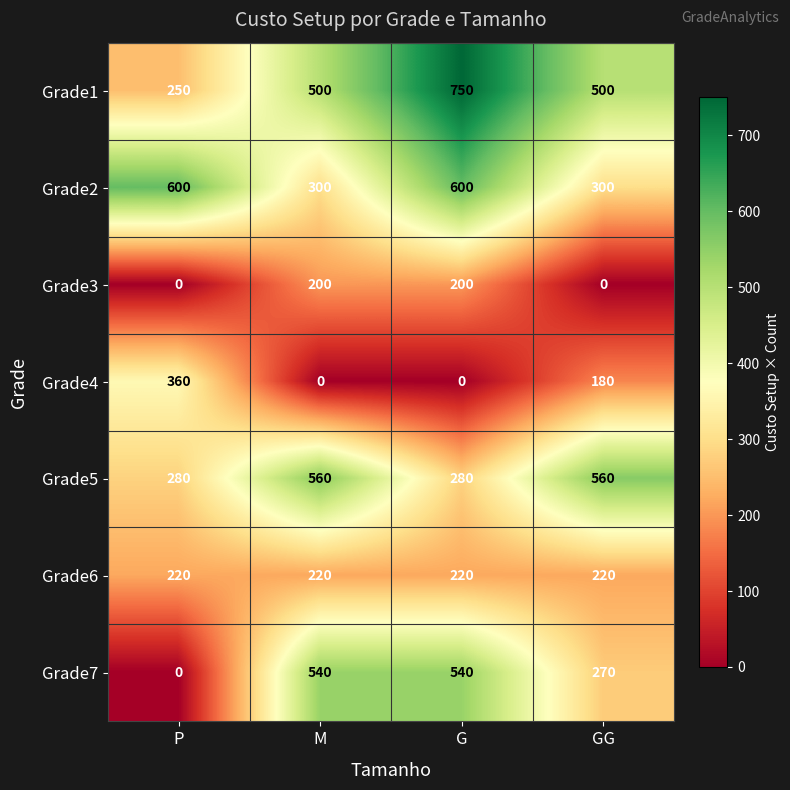

What is the difference between the maximum and minimum values in the Grade5 series?

280